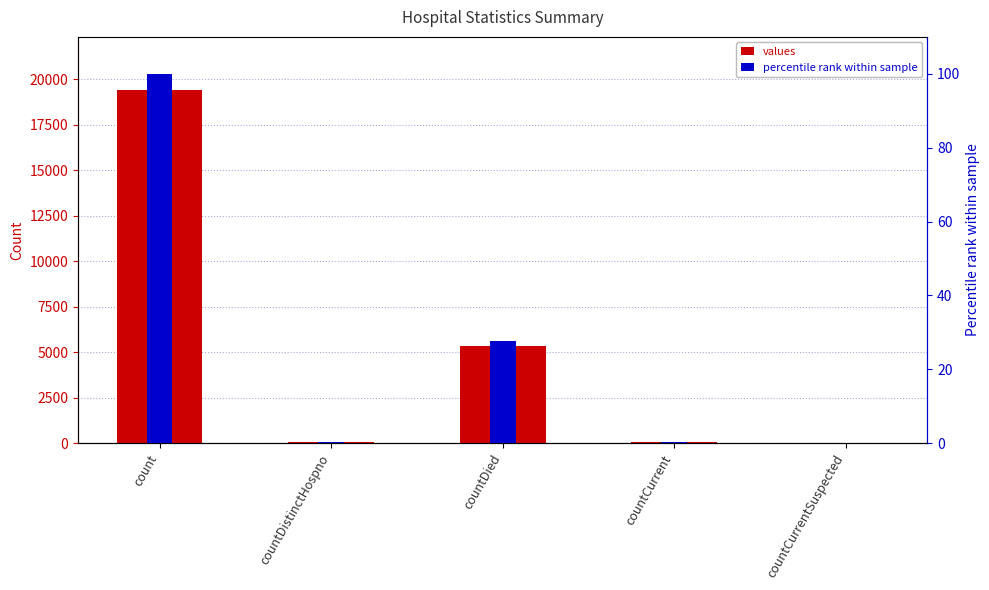

What are all the series names shown in the legend?

values, percentile rank within sample